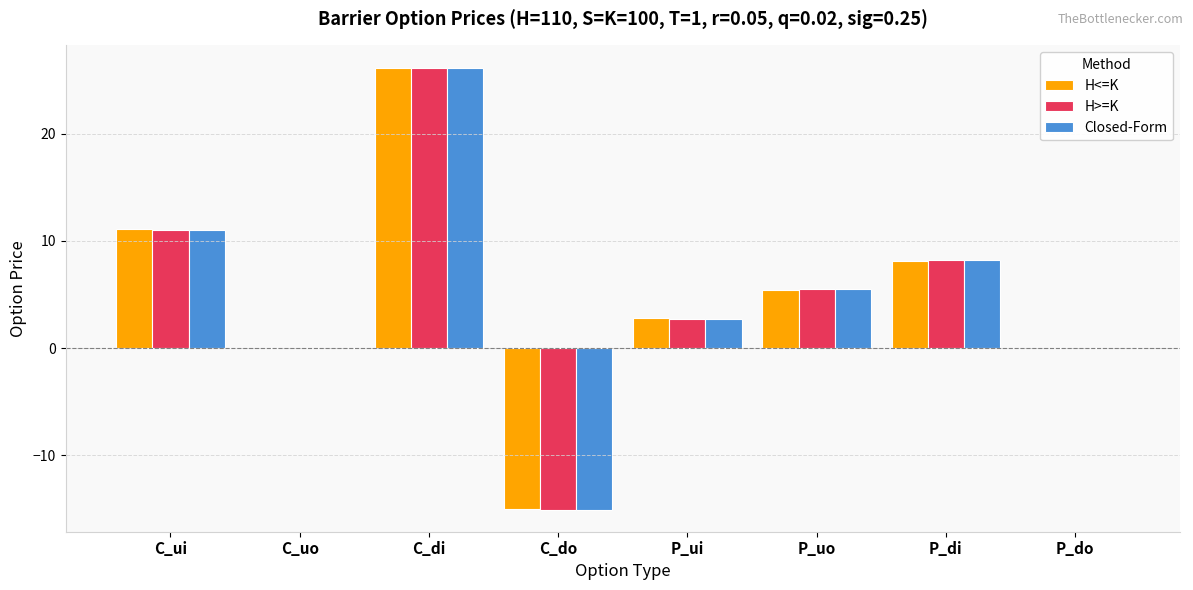

What is the sum of all Closed-Form values?

38.7